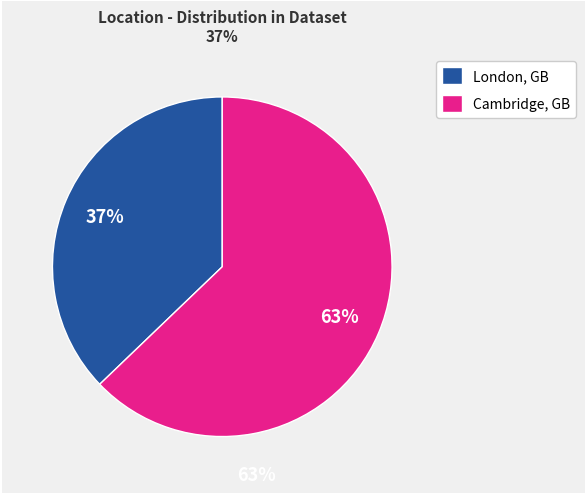

Which slice is the smallest?

London, GB